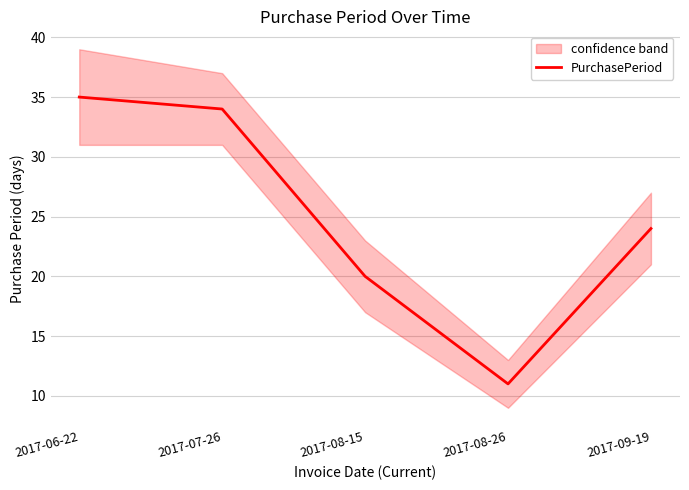

Reading right to left, what are all the values shown in this chart?

2017-09-19=24	2017-08-26=11	2017-08-15=20	2017-07-26=34	2017-06-22=35